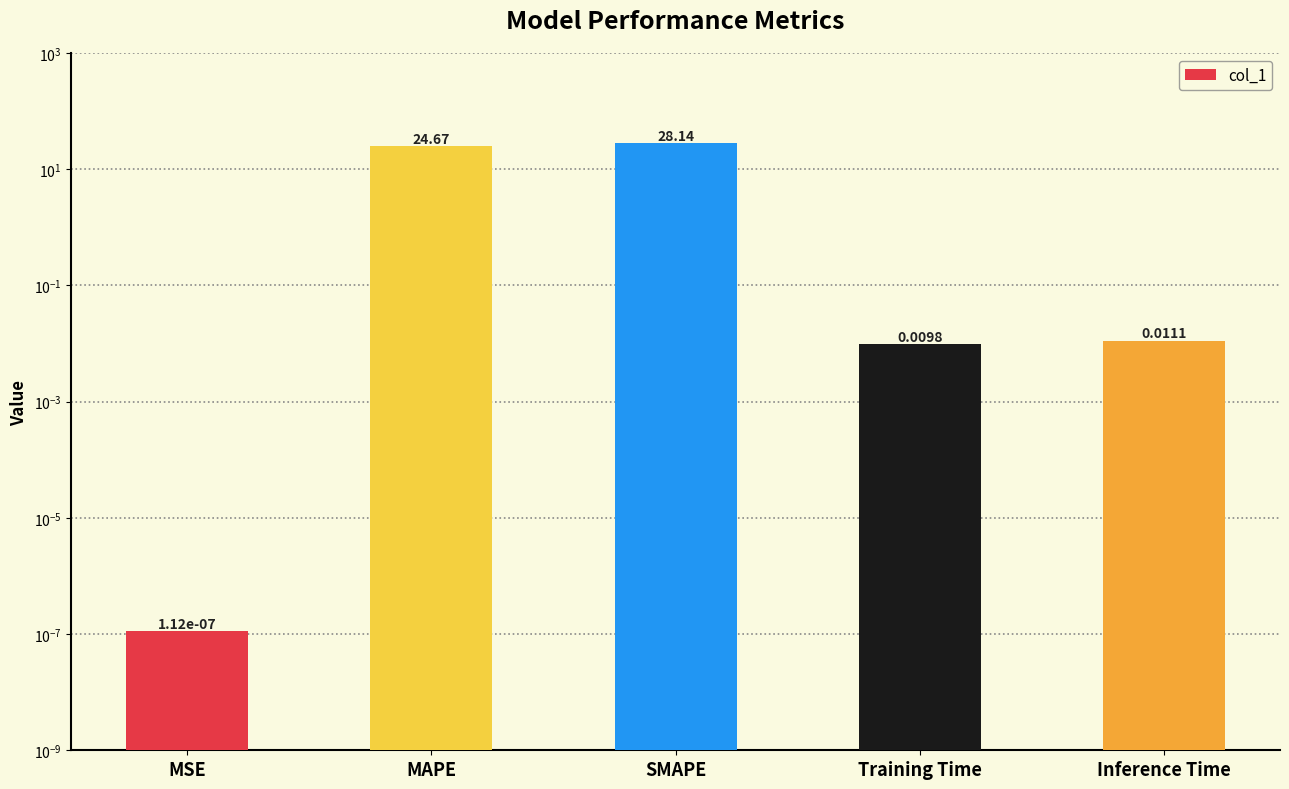

Reading left to right, what are all the values shown in this chart?

0.0	24.7	28.1	0.0	0.0